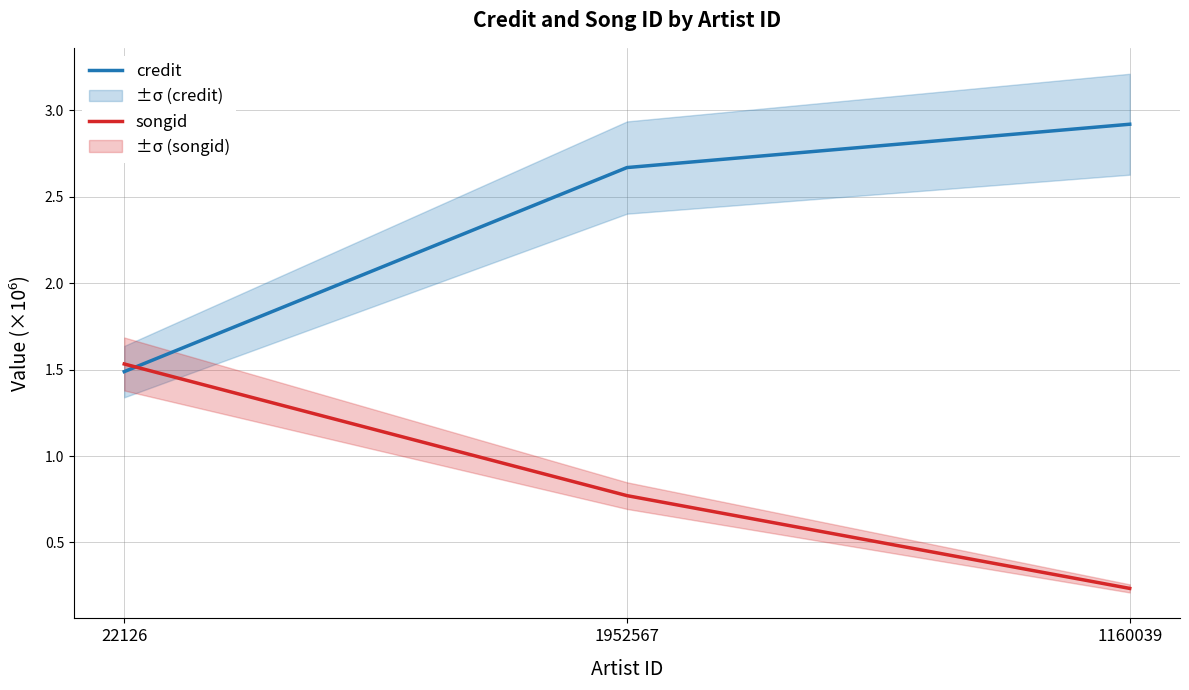

What position from the left is 22126?

1